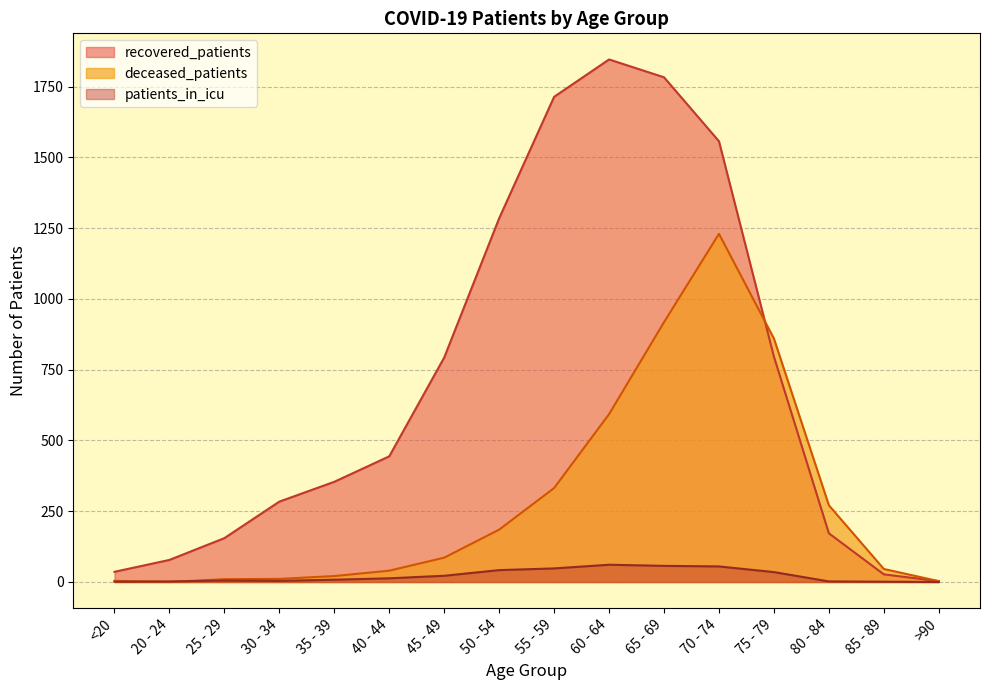

Reading right to left, what are all the values shown in this chart?

recovered_patients: 3	27	172	796	1557	1783	1846	1714	1285	793	444	354	284	155	78	36
deceased_patients: 3	46	271	860	1230	918	593	332	185	86	40	21	11	10	0	4
patients_in_icu: 0	1	2	35	55	57	61	48	42	22	13	8	4	5	2	1